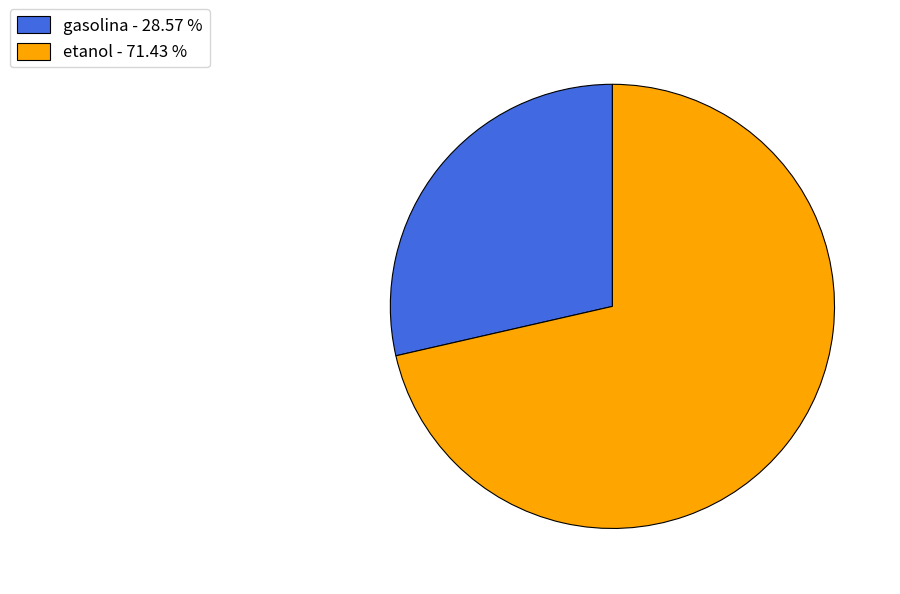

Rank the categories by value from highest to lowest.

etanol, gasolina